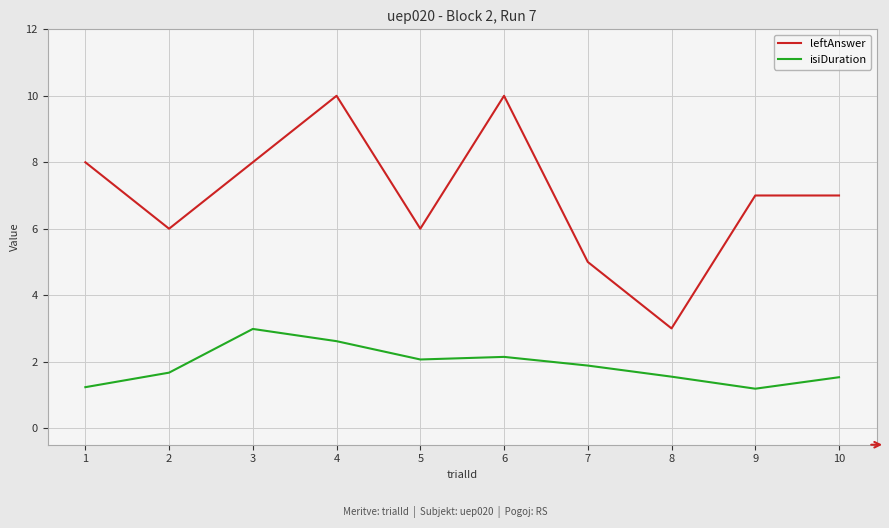

How many lines are shown in the chart?

2